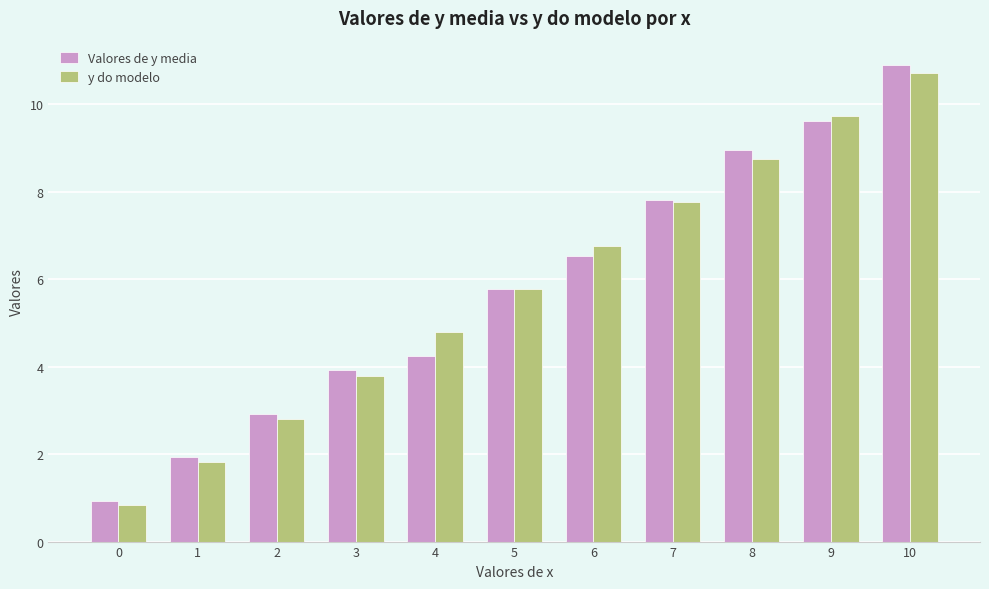

What is the difference between the y do modelo values at 3 and 5?

2.0